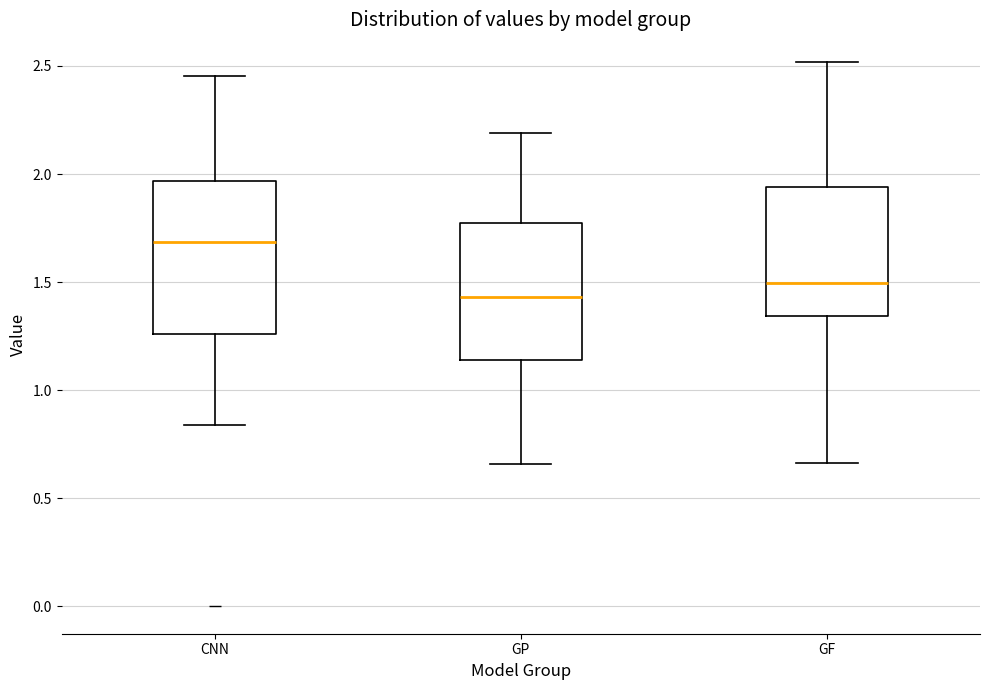

Reading left to right, read every box against the y-axis: the position of its median line, the range the box covers, and the ends of its whiskers. The values are not printed on the chart, so give them approximately, as read against the axis.

CNN: median 1.70, box 1.25 to 1.95, whiskers 0.85 to 2.45
GP: median 1.45, box 1.15 to 1.75, whiskers 0.65 to 2.20
GF: median 1.50, box 1.35 to 1.95, whiskers 0.65 to 2.50